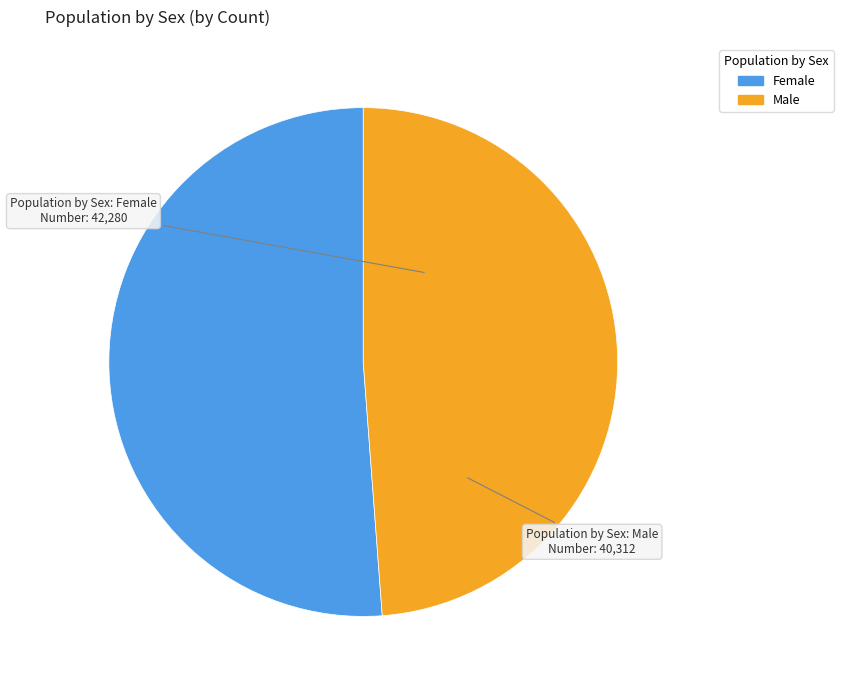

How many segments does this pie chart have?

2